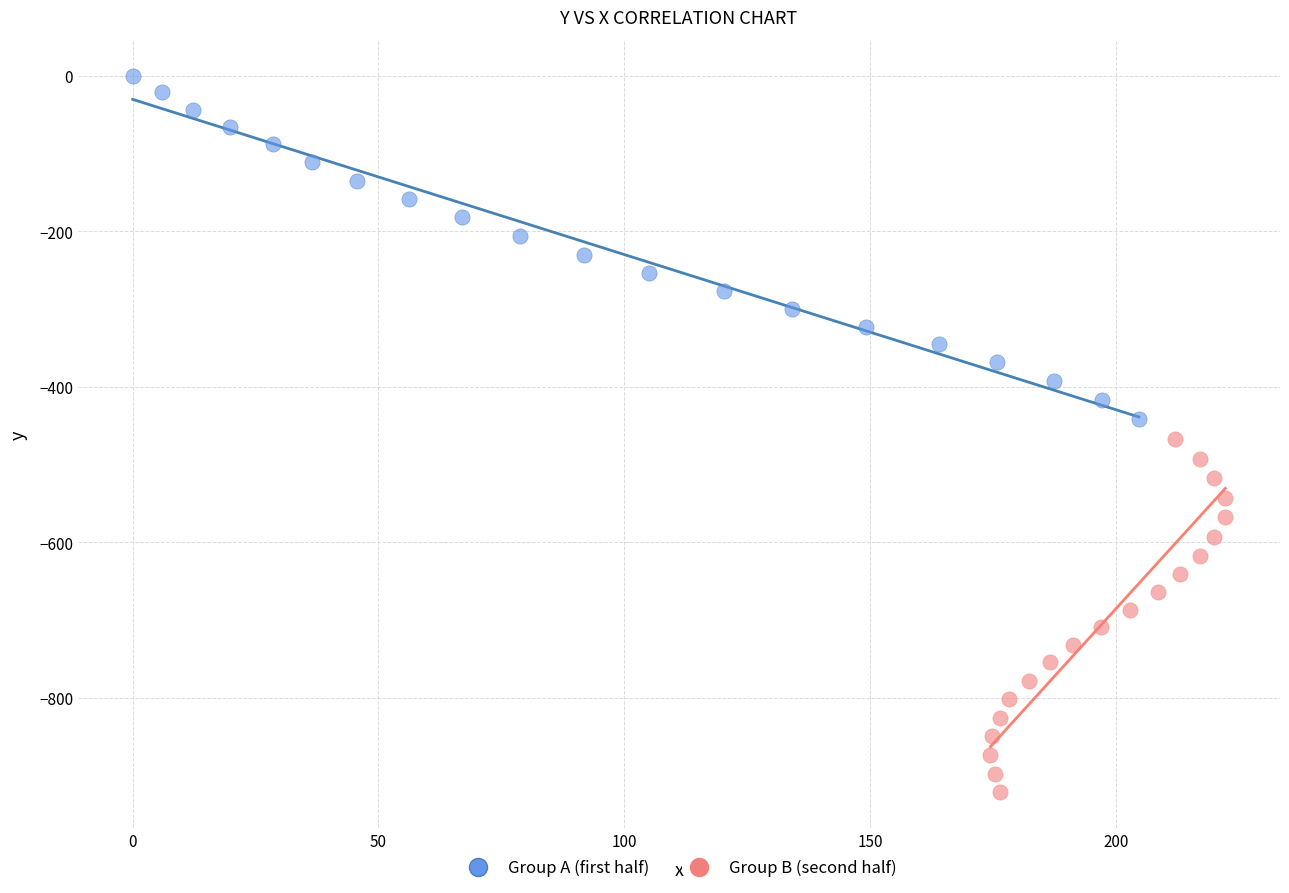

Which series reaches the maximum Y coordinate?

Group A (first half)